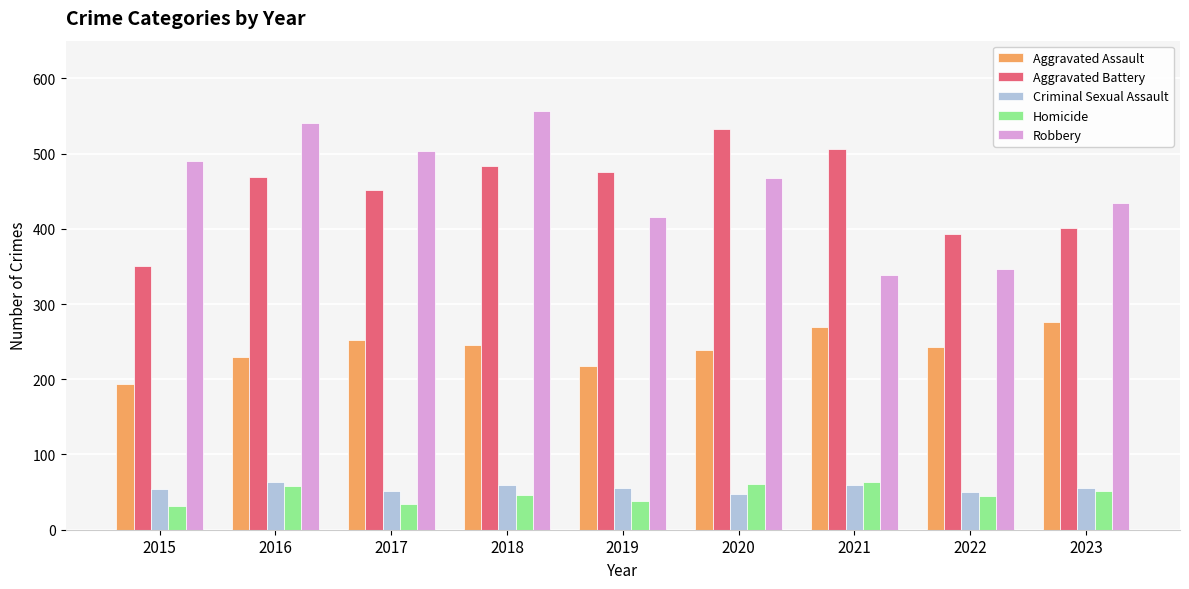

Count the number of categories in the chart.

9